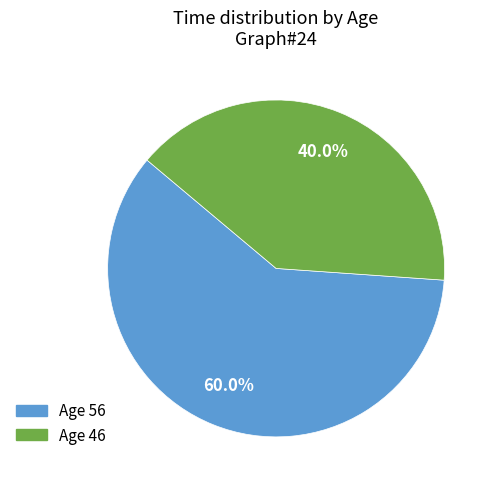

To the nearest percent, what is the difference between the largest and smallest slice percentages?

20%